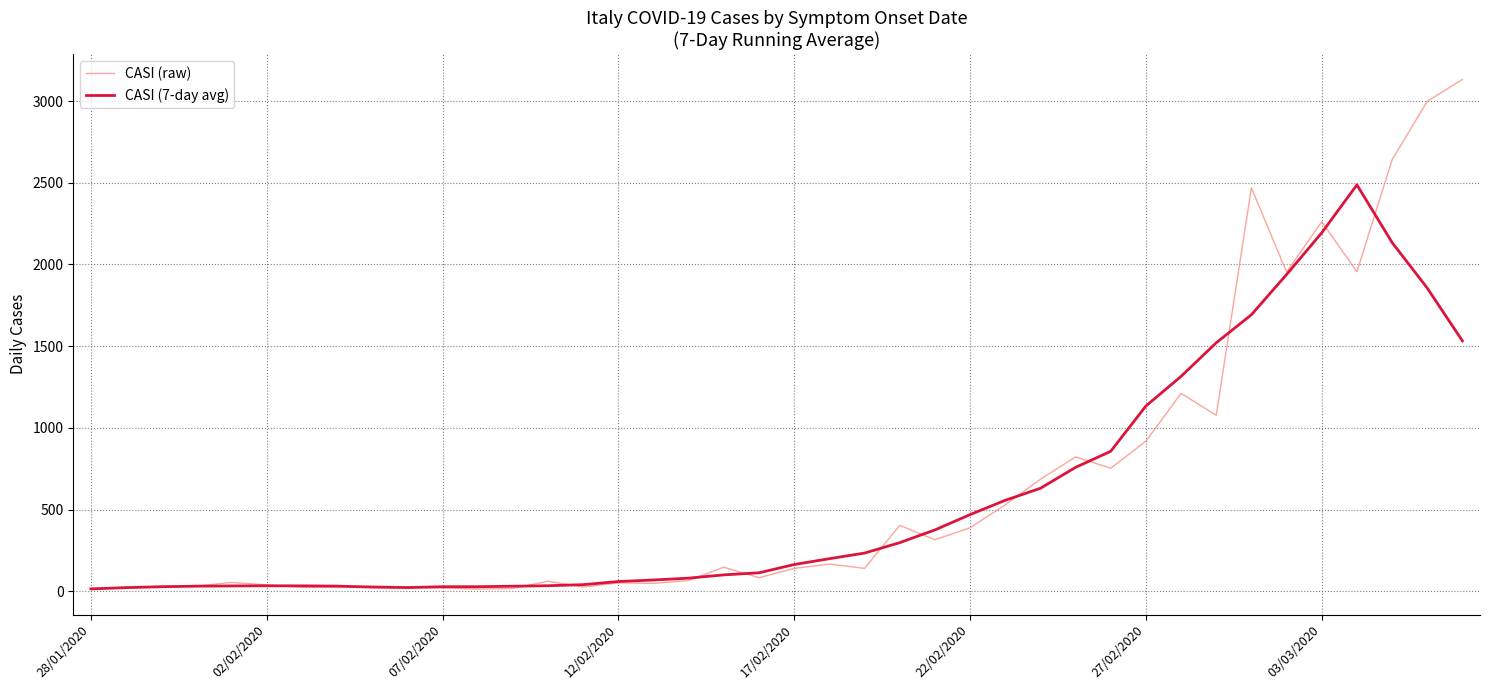

Which series has the largest range (max minus min)?

CASI (raw)